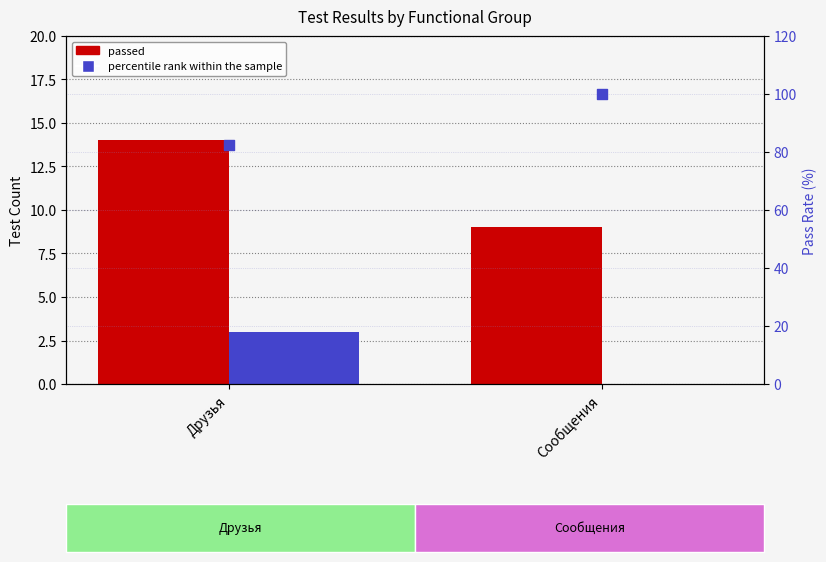

At how many categories does at least one series exceed 42?

2